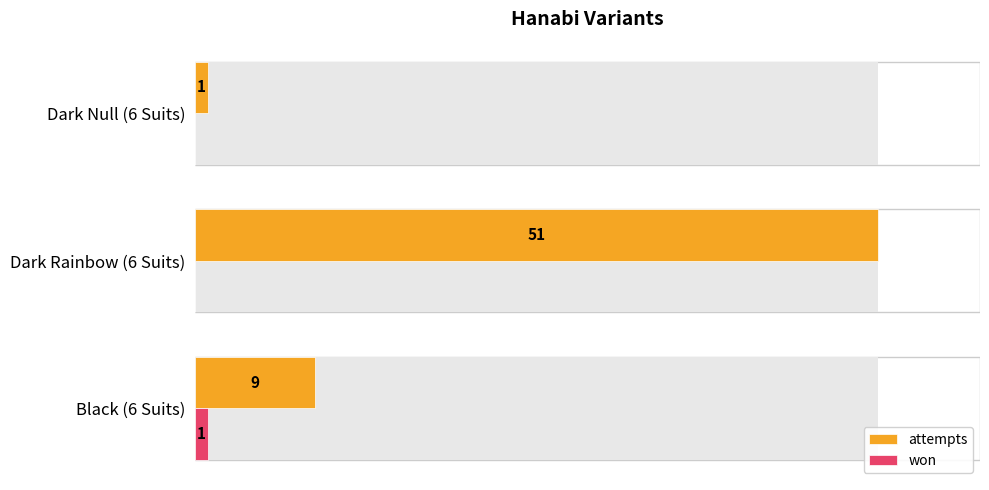

What is the value of the attempts bar at the 1st from the left?

9